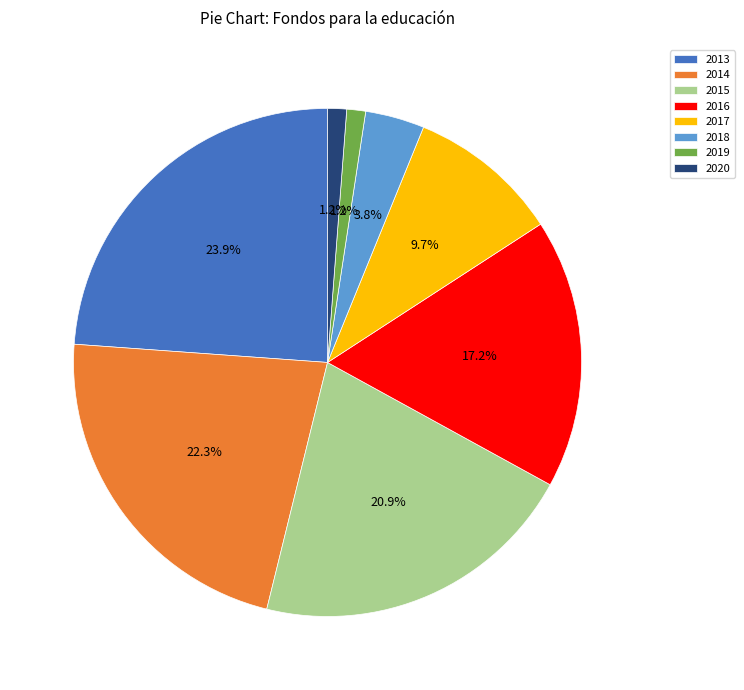

Which category has the biggest portion of the pie?

2013